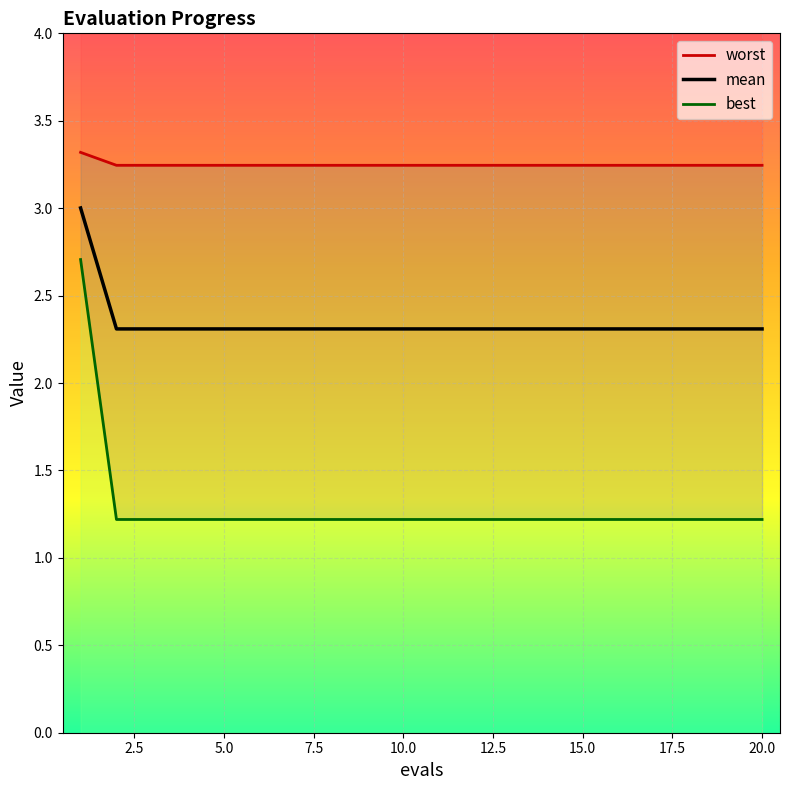

Rank the series by their maximum value, from lowest to highest.

best, mean, worst